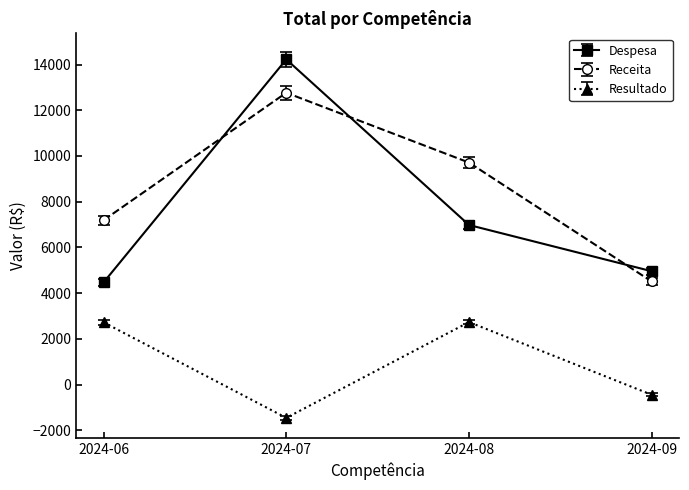

True or false: Receita and Despesa cross at least once.

True